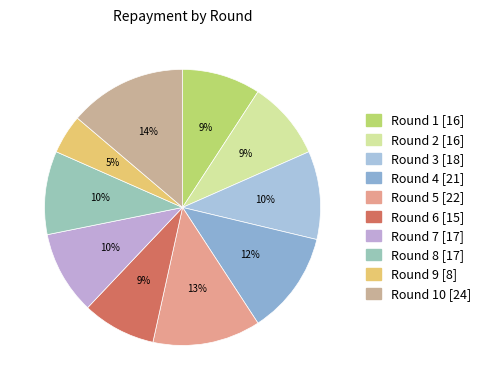

Count the number of slices in the pie.

10